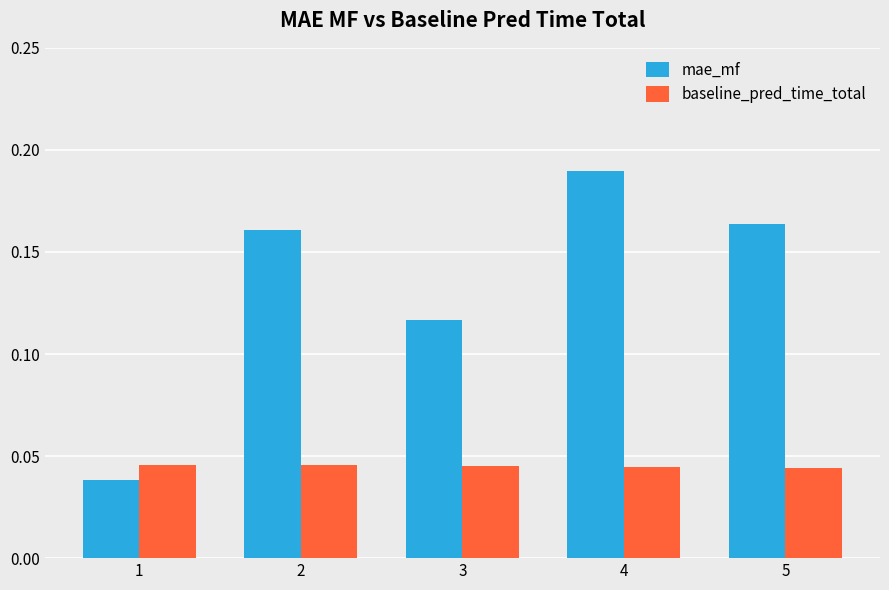

How many baseline_pred_time_total values are between 0 and 1?

5